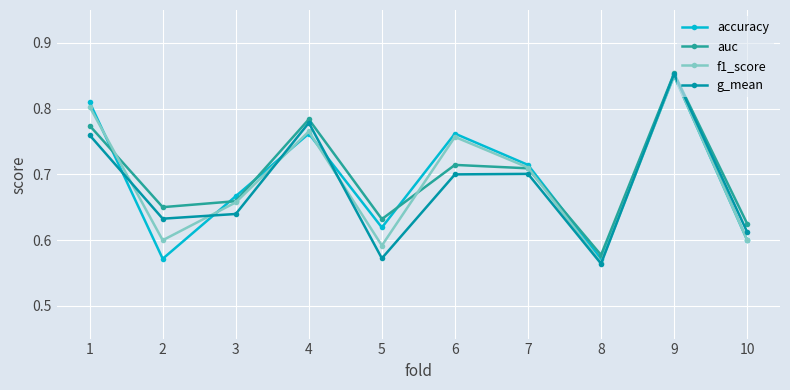

What are all the series names shown in the legend?

accuracy, auc, f1_score, g_mean